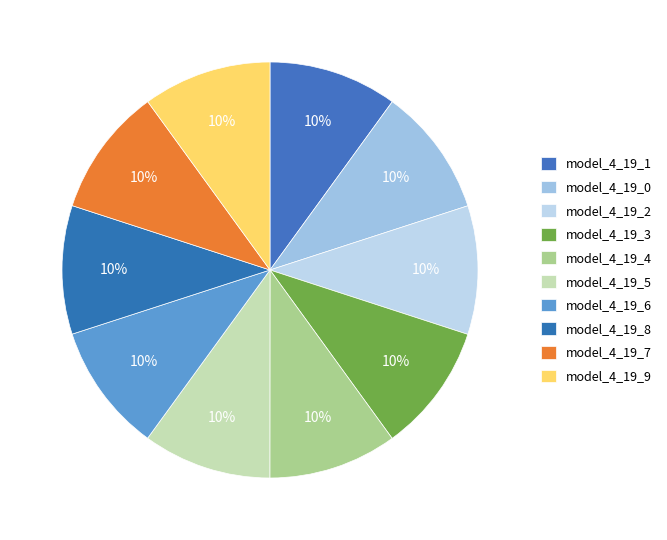

Which slice is the smallest?

model_4_19_9